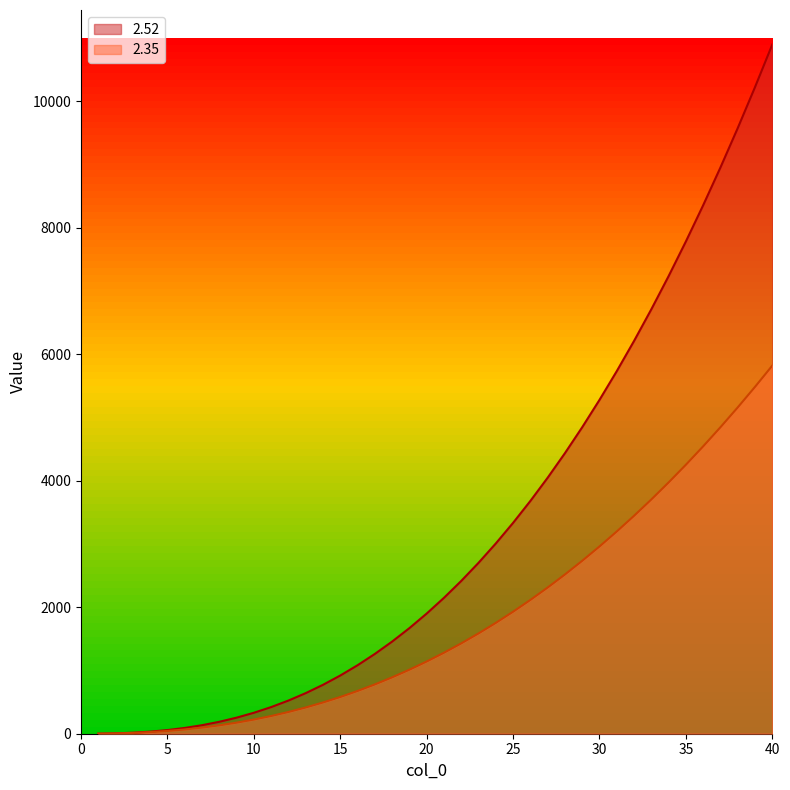

Which series changed the most between 11 and 33?

2.52